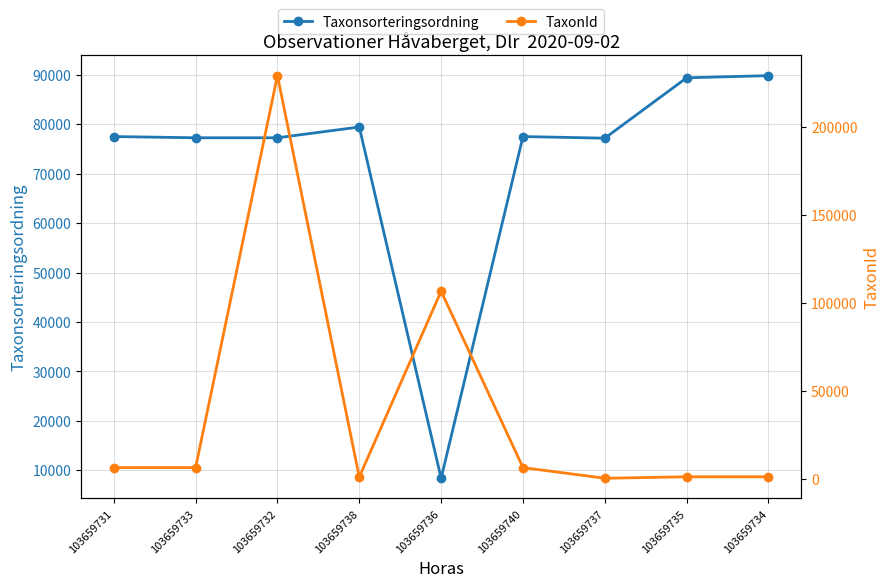

The value of TaxonId at 103659737 is 107. True or false?

False